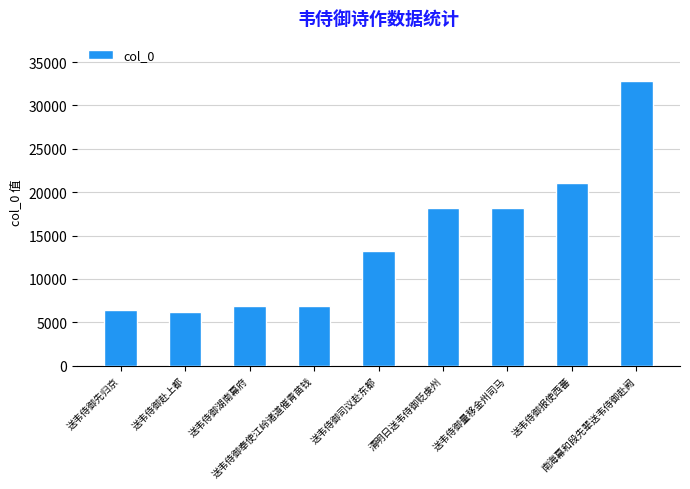

What is the smallest value displayed?

6157